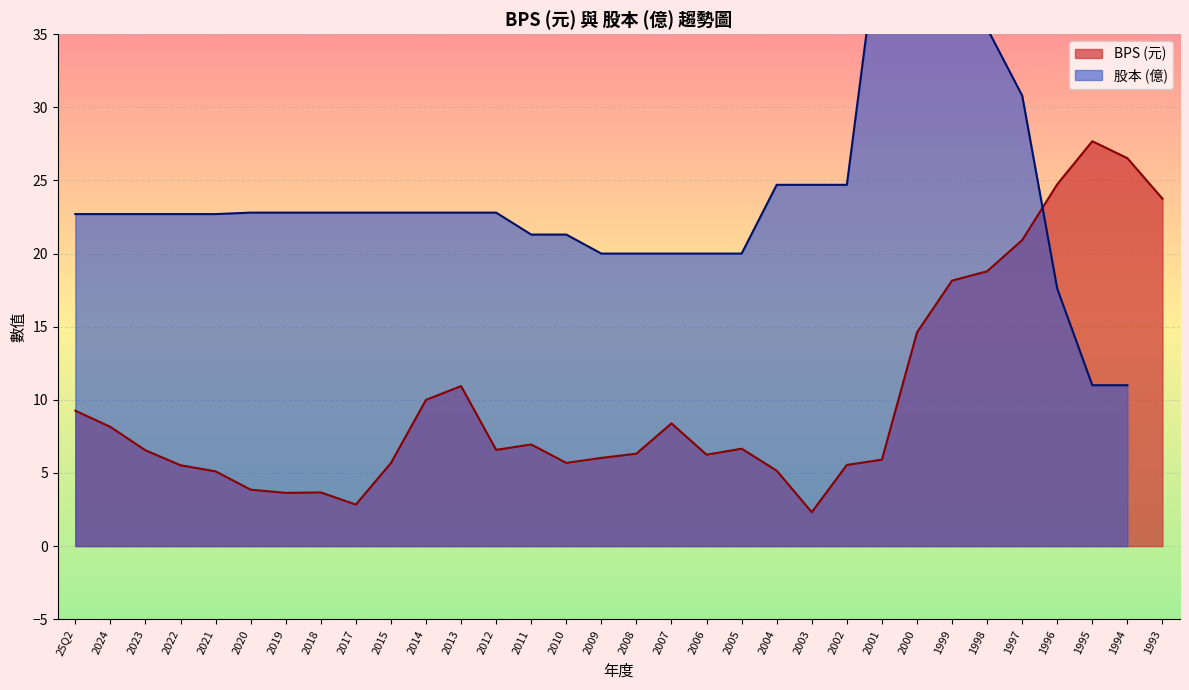

The chart shows a value of 15.6 at 25Q2. True or false?

False